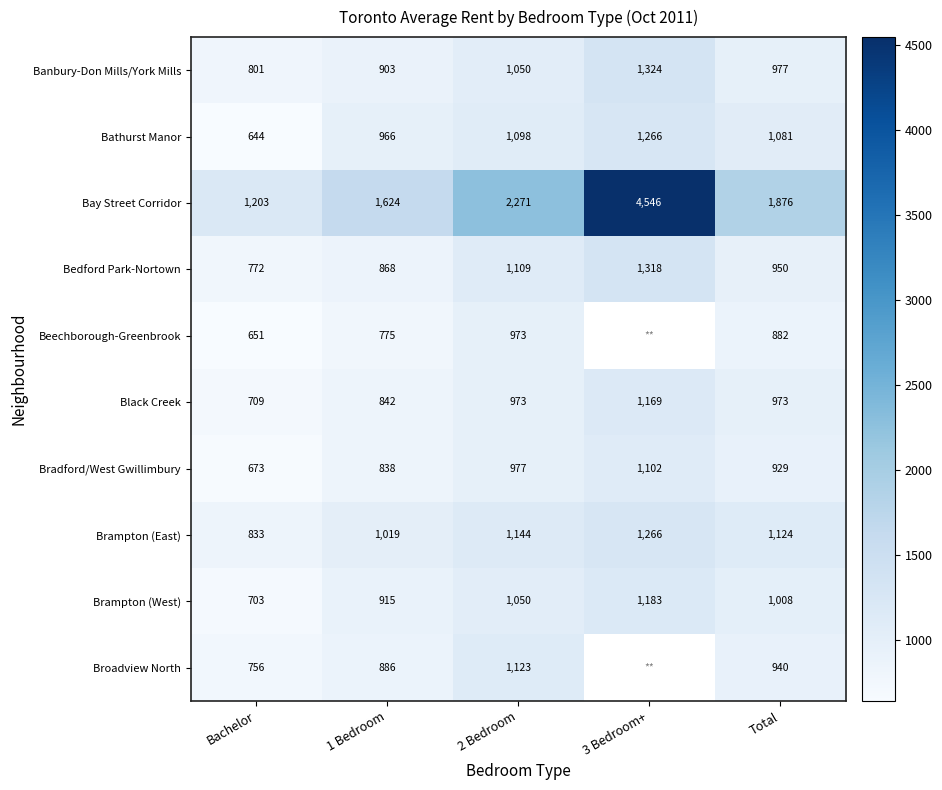

Is it true that Black Creek equals 1693.8 at Total?

False